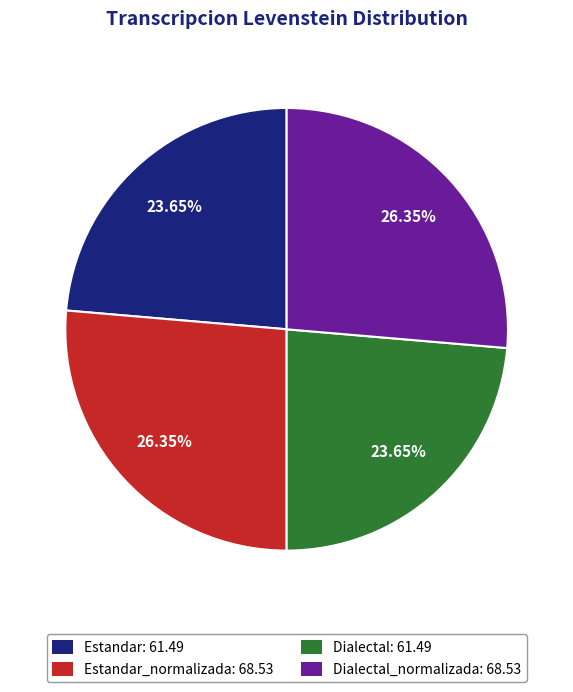

What is the ratio of the value at Dialectal: 61.49 to the value at Estandar: 61.49?

1.0